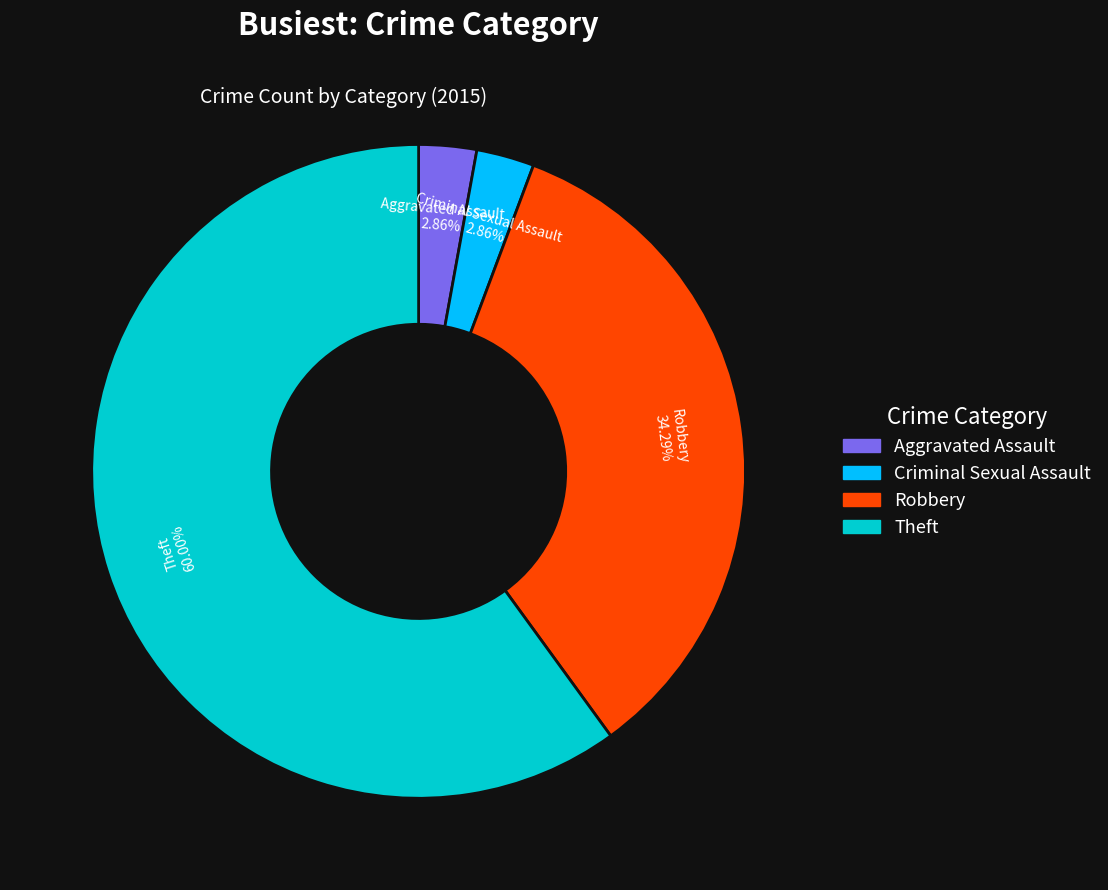

Do Theft and Criminal Sexual Assault together represent more than half of the pie?

Yes